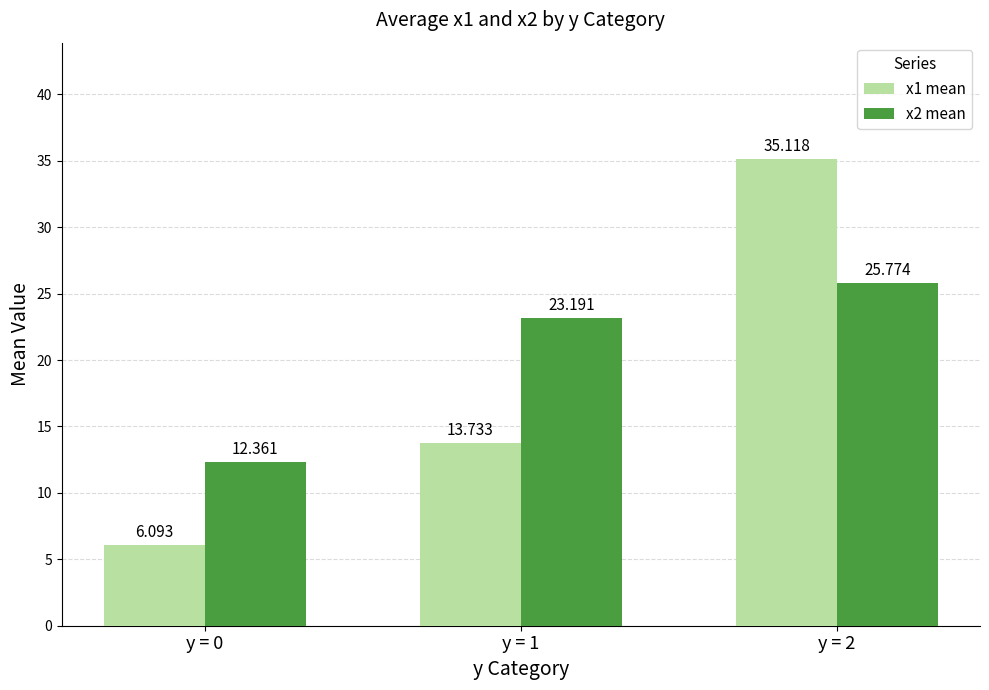

Which series has the largest total across all categories?

x2 mean